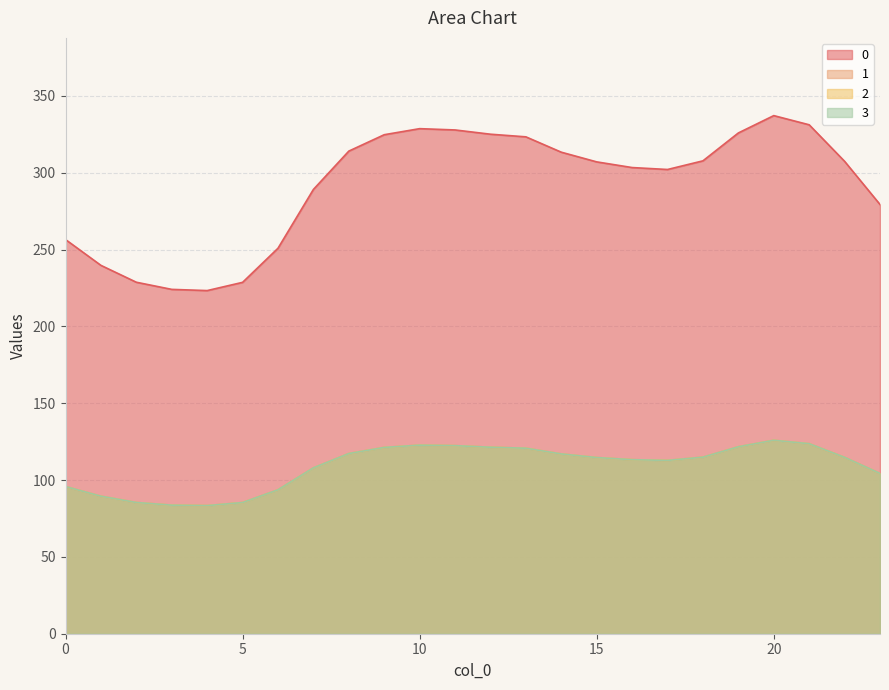

How many interior local peaks does the 1 series have?

2